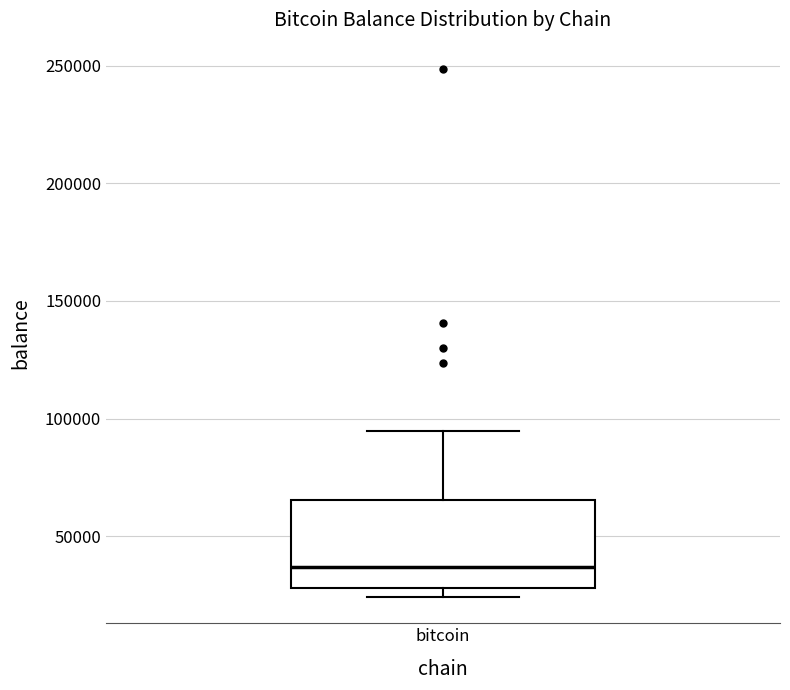

Where does the upper whisker of the box for bitcoin end on the y-axis? The values are not printed on the chart, so give them approximately, as read against the axis.

95000